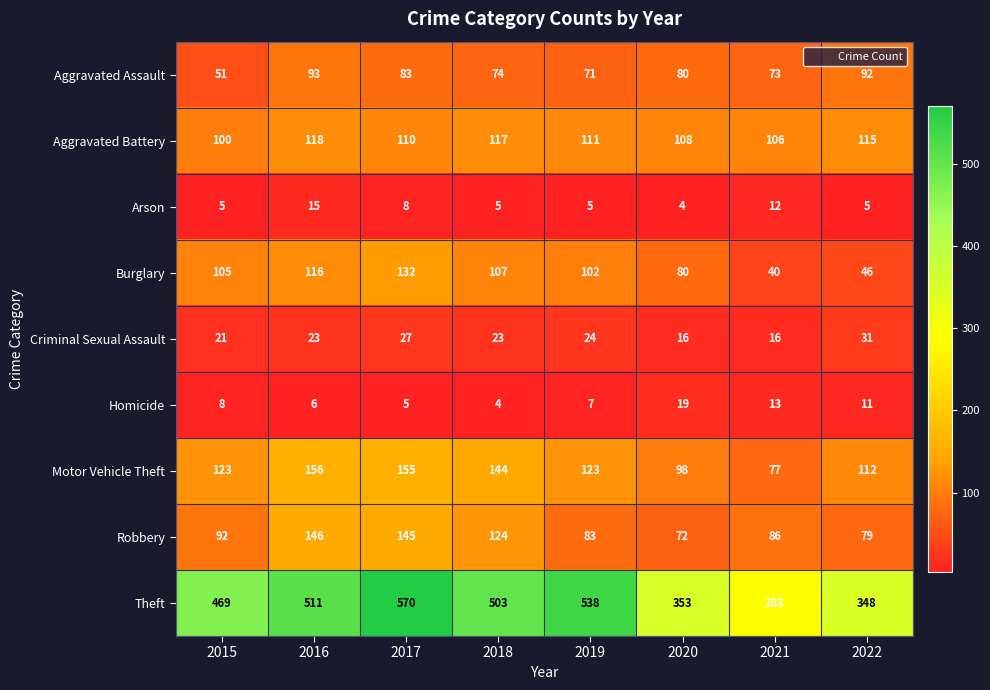

What is the maximum value shown in the chart?

570